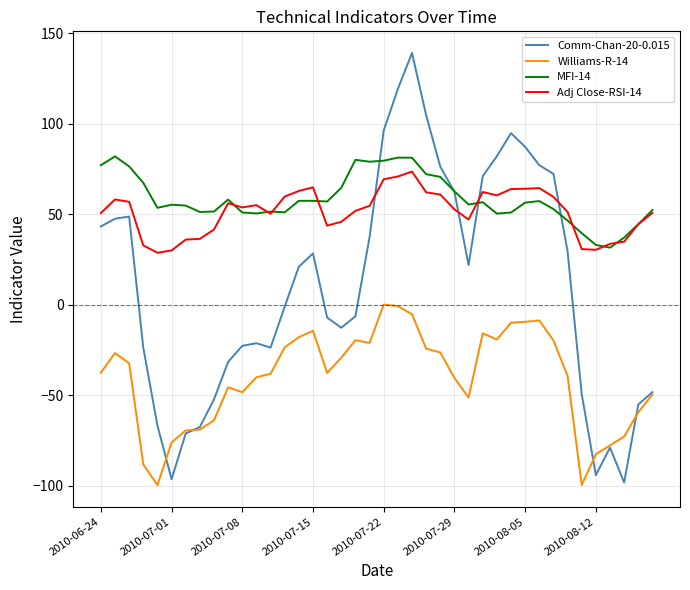

Does the chart have visible grid lines?

Yes